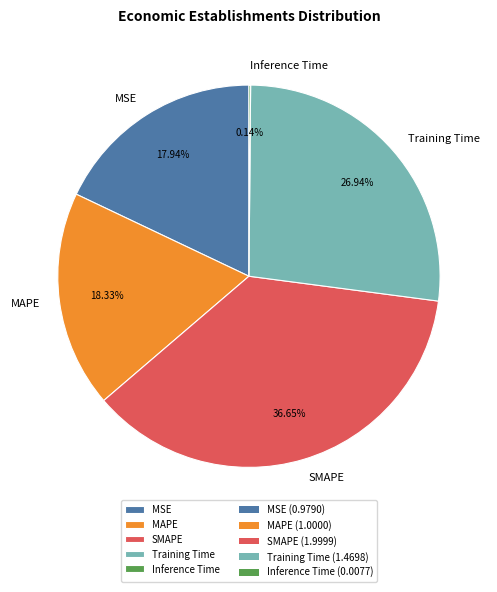

To the nearest percent, what is the average slice percentage?

20%